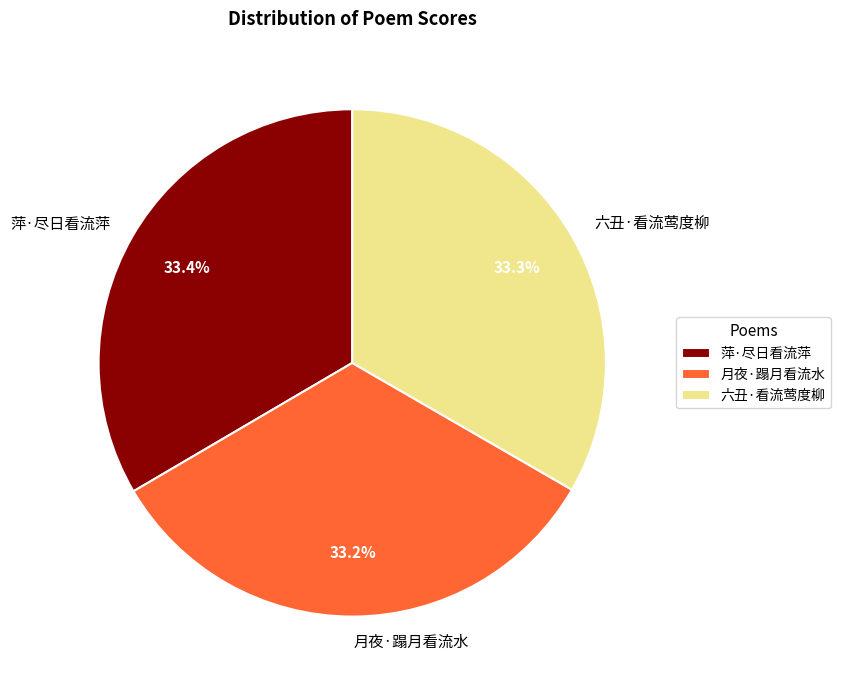

To the nearest percent, what is the combined percentage of 萍·尽日看流萍 and 六丑·看流莺度柳?

67%